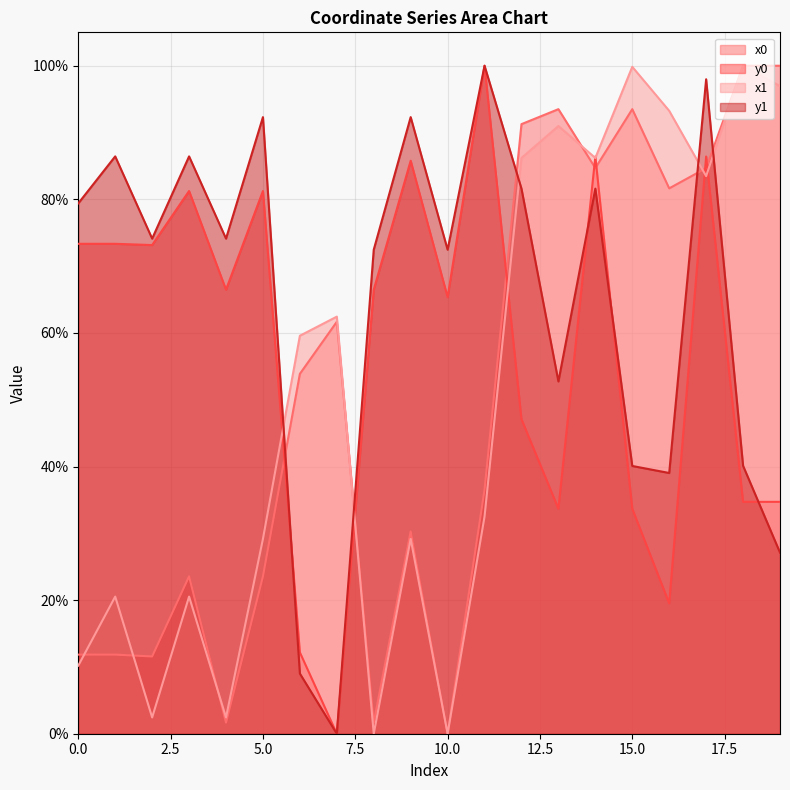

Which series ends up on top after the final intersection of y1 and y0?

y0